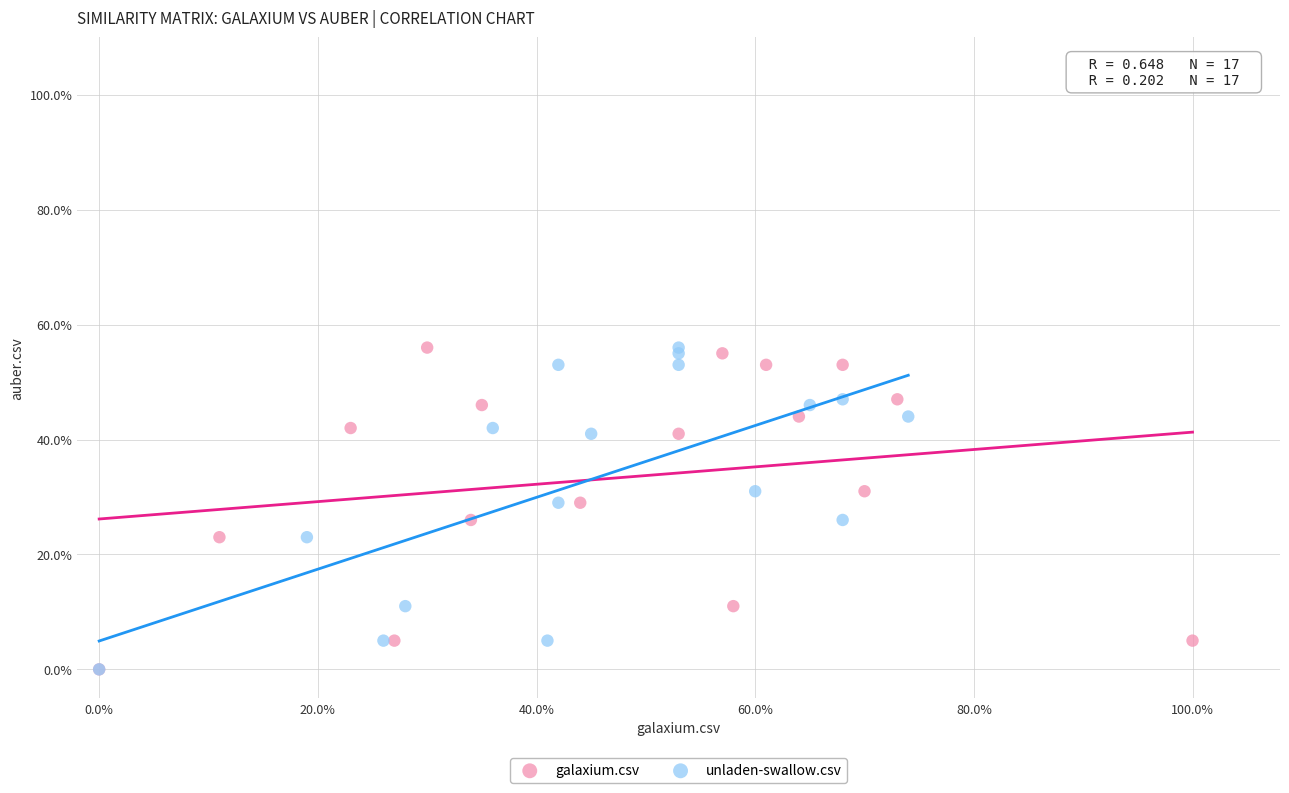

What are all the series names shown in the legend?

galaxium.csv, unladen-swallow.csv